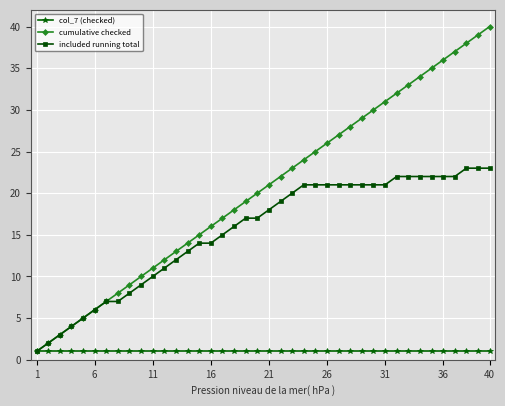

List the series in order of their peak value, lowest first.

col_7 (checked), included running total, cumulative checked